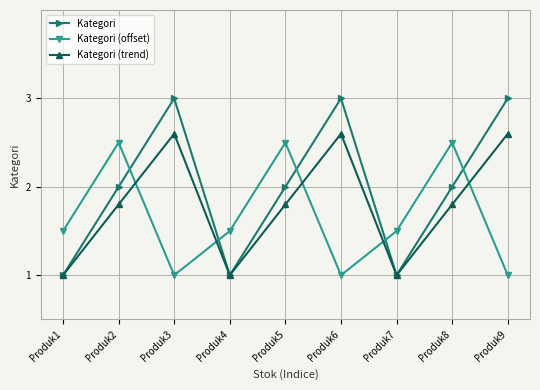

What is the total value across all series at Produk5?

6.3